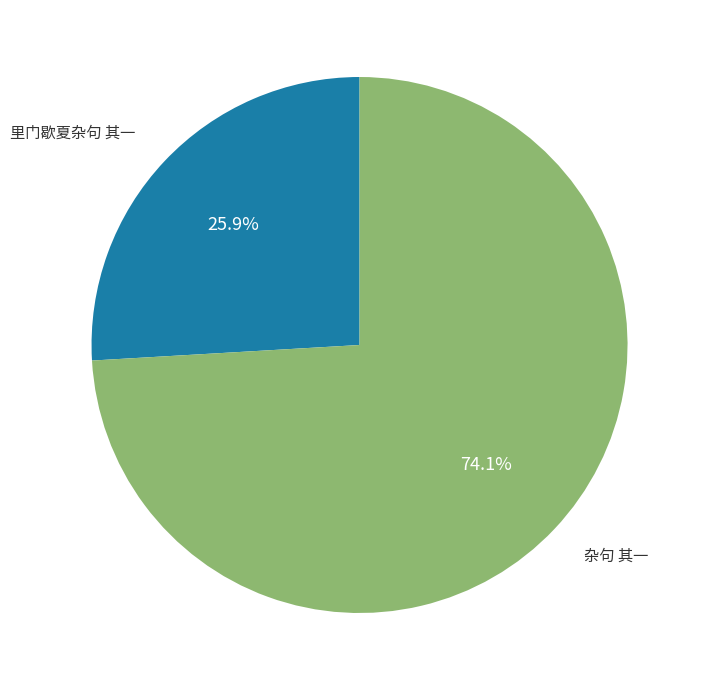

Is there a majority slice in this chart?

Yes